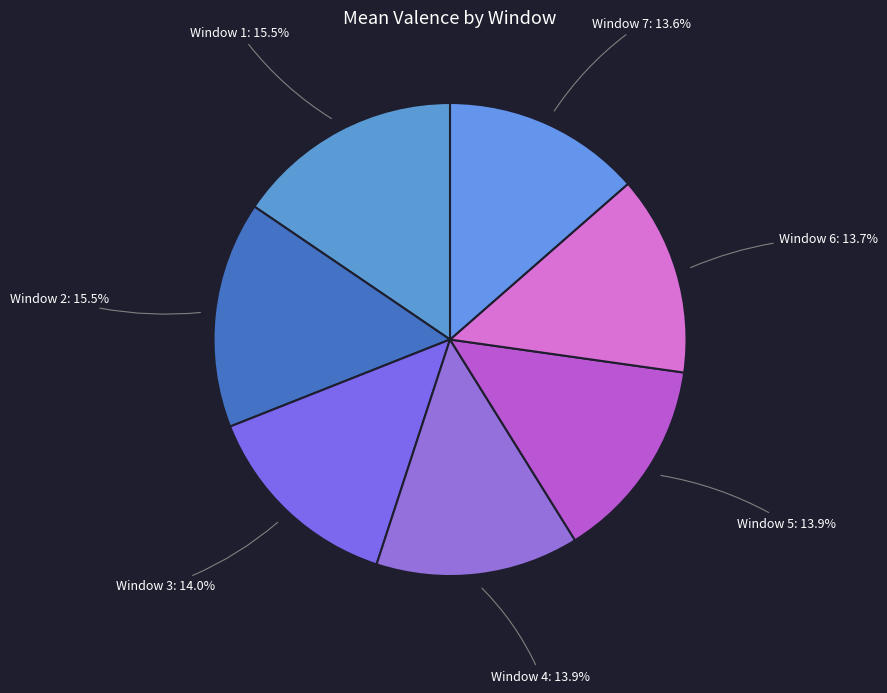

Do Window 1 and Window 5 together represent more than half of the pie?

No